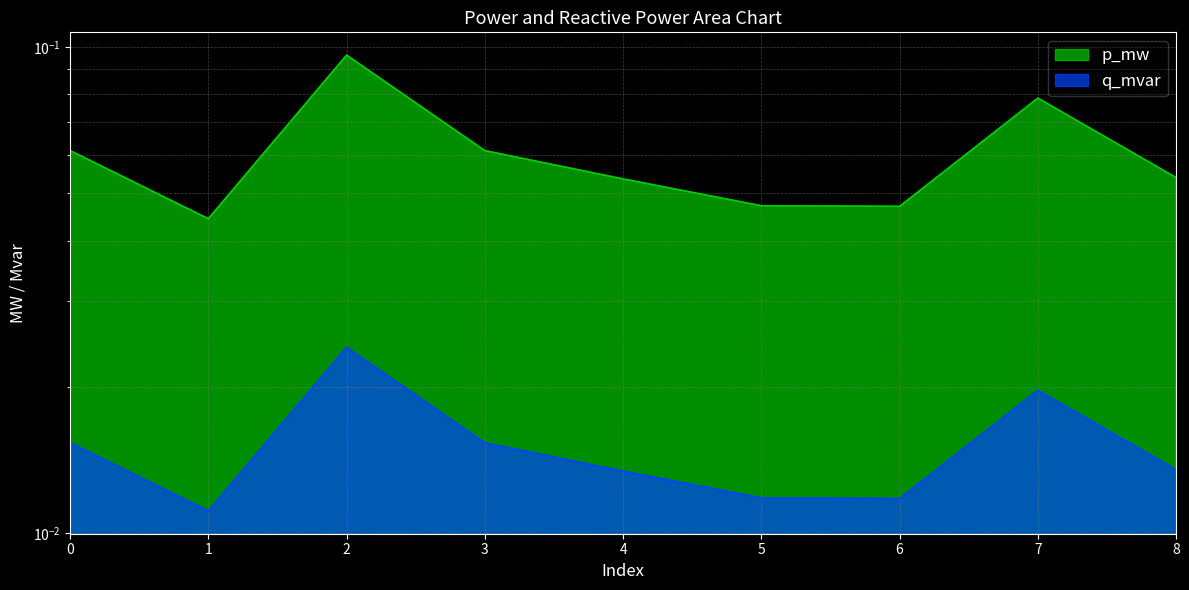

Reading right to left, list all the values displayed in this chart.

p_mw: 8=0.1	7=0.1	6=0.0	5=0.0	4=0.1	3=0.1	2=0.1	1=0.0	0=0.1
q_mvar: 8=0.0	7=0.0	6=0.0	5=0.0	4=0.0	3=0.0	2=0.0	1=0.0	0=0.0